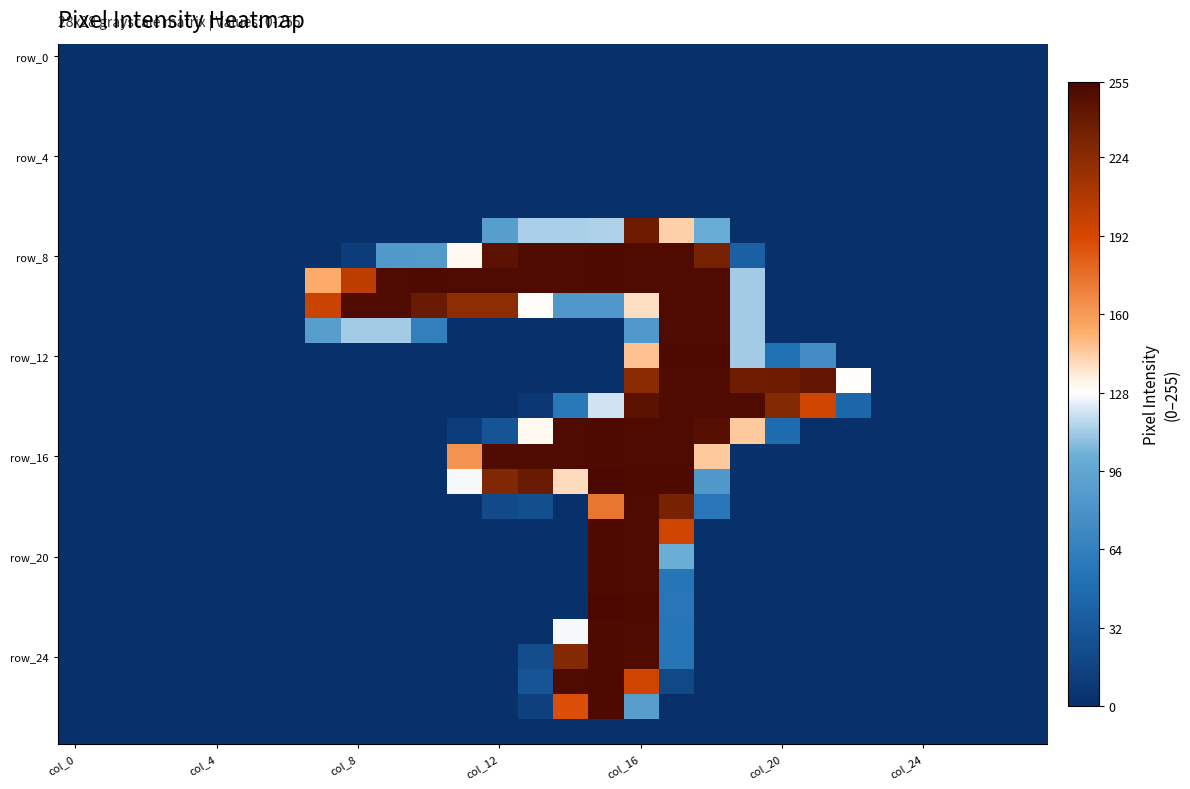

What is the greatest value displayed?

255